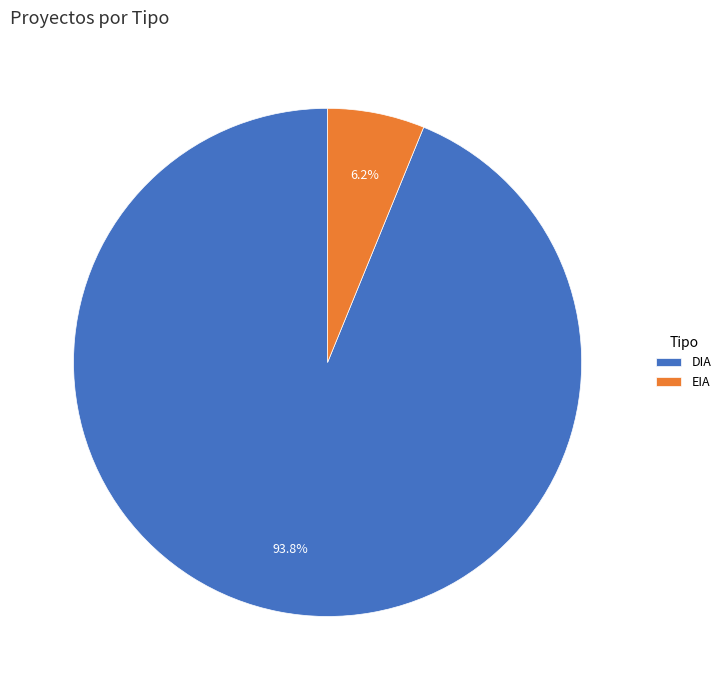

Which category has the biggest portion of the pie?

DIA